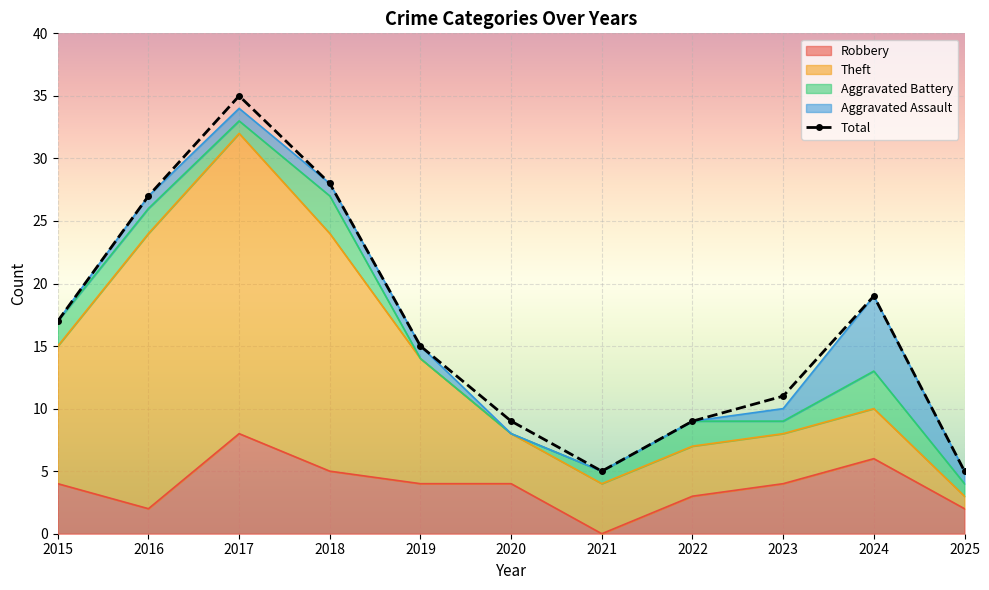

What is the sum of the values at 2020 and 2019?

24